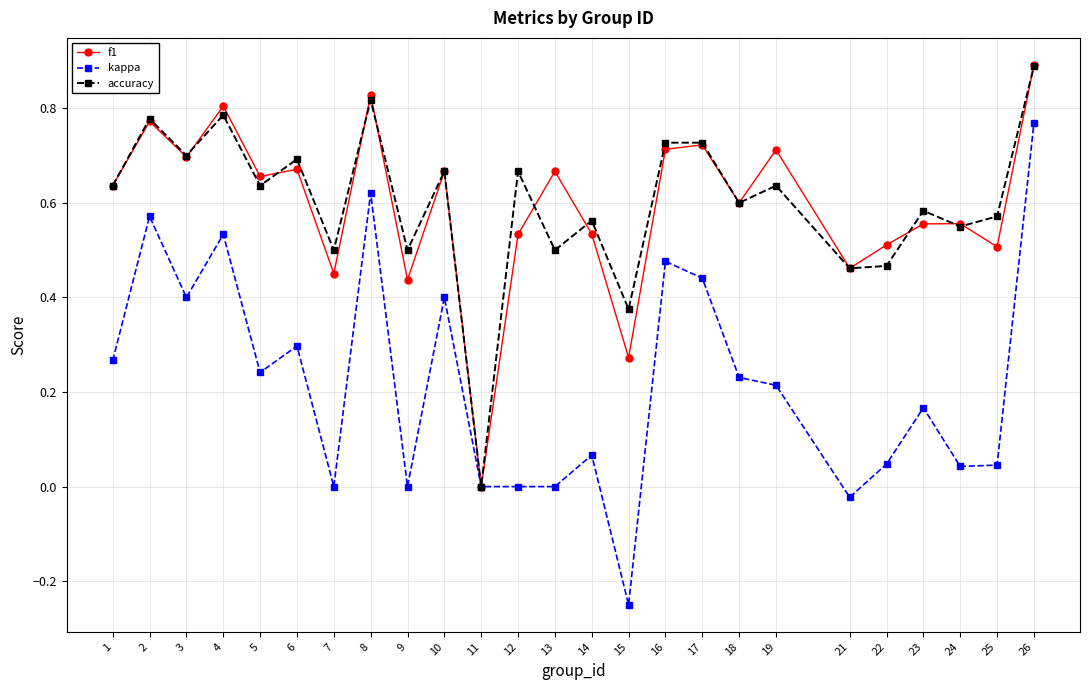

What is the maximum value shown in the chart?

0.9